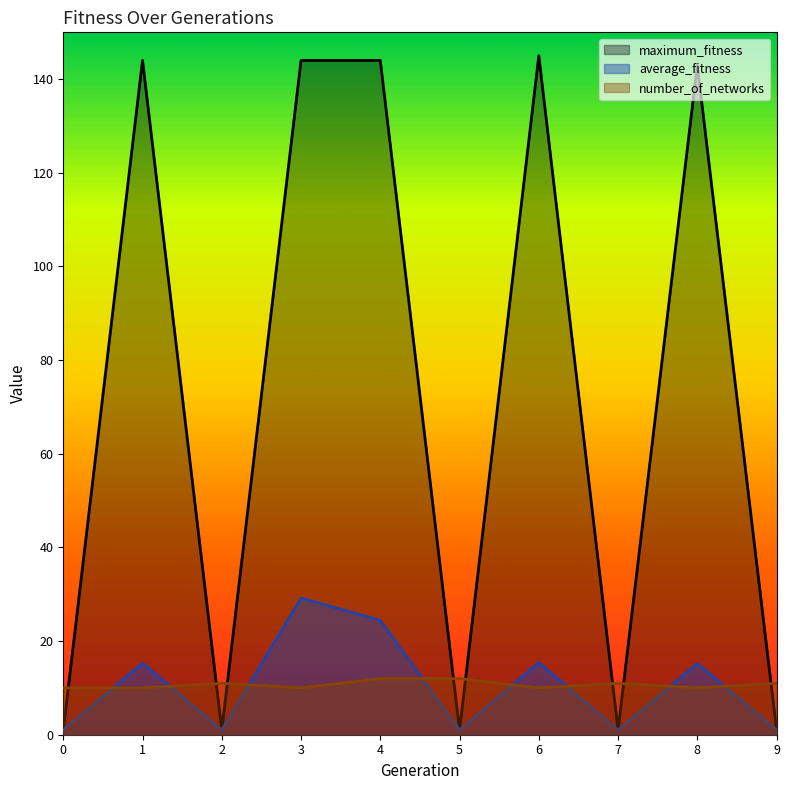

Does the chart display data point markers on the line(s)?

No